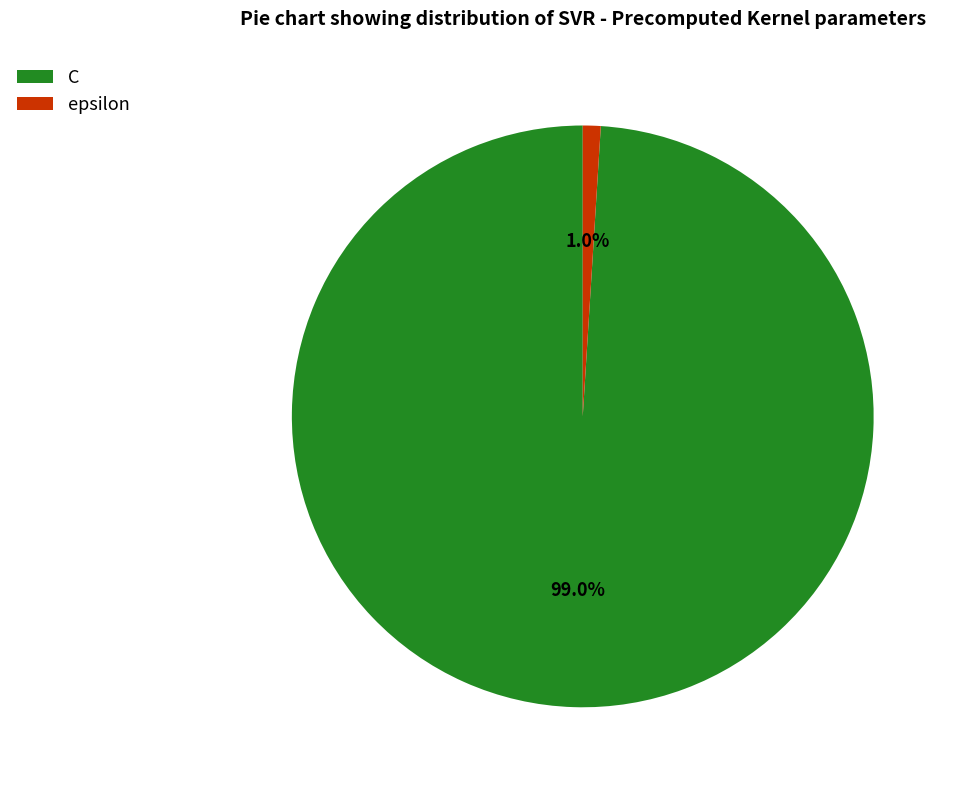

Which has a higher value, epsilon or C?

C